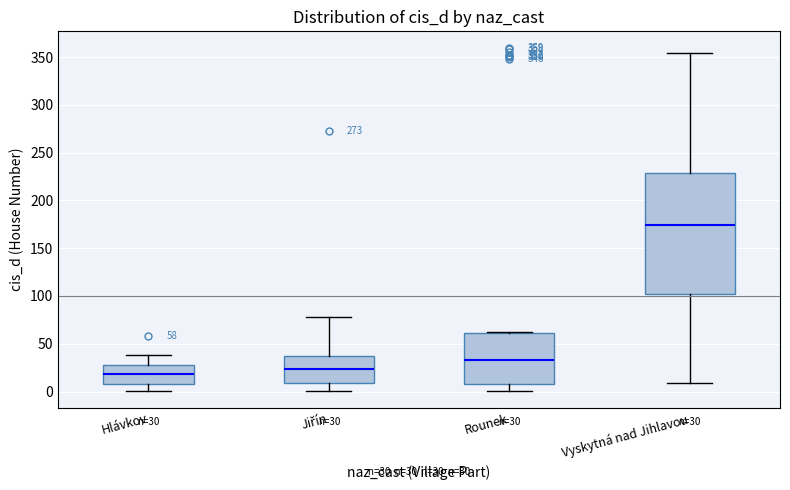

Which box has the highest median line?

Vyskytná nad Jihlavou